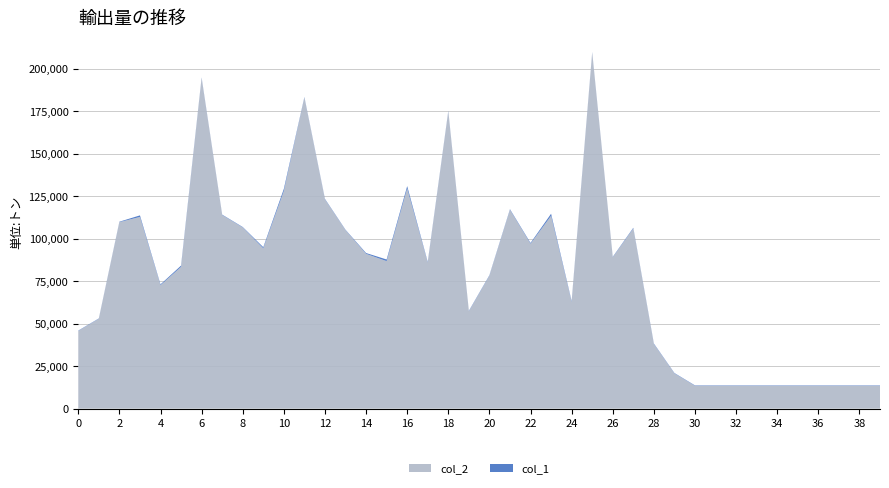

Reading left to right, transcribe all the data shown in this chart.

col_2: 0=45719	1=52910	2=109737	3=112794	4=72641	5=83422	6=194513	7=113914	8=106612	9=94328	10=128031	11=183061	12=123131	13=105024	14=91077	15=86792	16=129525	17=85905	18=174859	19=57280	20=78225	21=116984	22=97020	23=113471	24=62783	25=209427	26=89051	27=106024	28=38024	29=20729	30=13440	31=13440	32=13440	33=13440	34=13440	35=13440	36=13440	37=13440	38=13440	39=13440
col_1: 0=214	1=189	2=255	3=917	4=469	5=746	6=327	7=260	8=264	9=671	10=1304	11=296	12=302	13=241	14=486	15=974	16=1413	17=412	18=327	19=272	20=289	21=372	22=469	23=1207	24=514	25=296	26=272	27=406	28=300	29=242	30=240	31=240	32=240	33=240	34=240	35=240	36=240	37=240	38=240	39=240